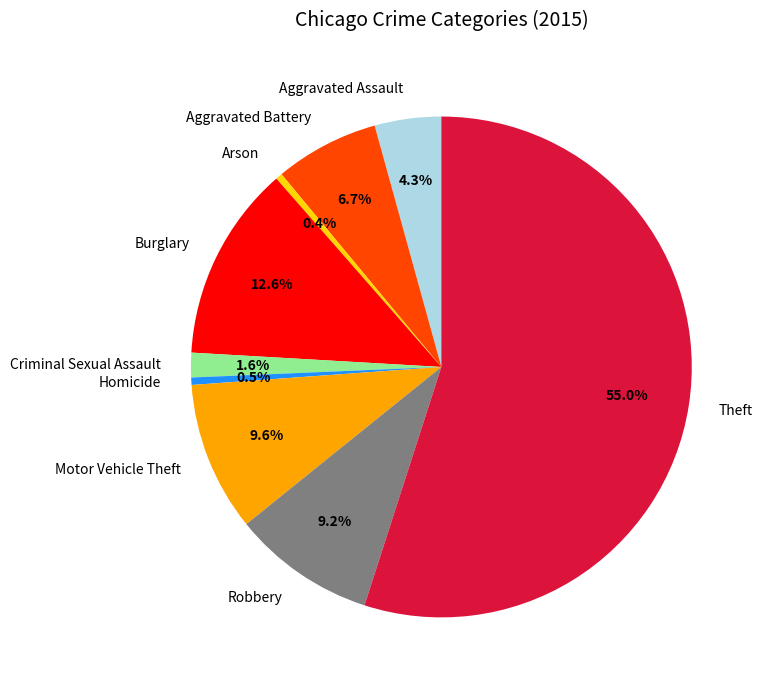

Is there a majority slice in this chart?

Yes